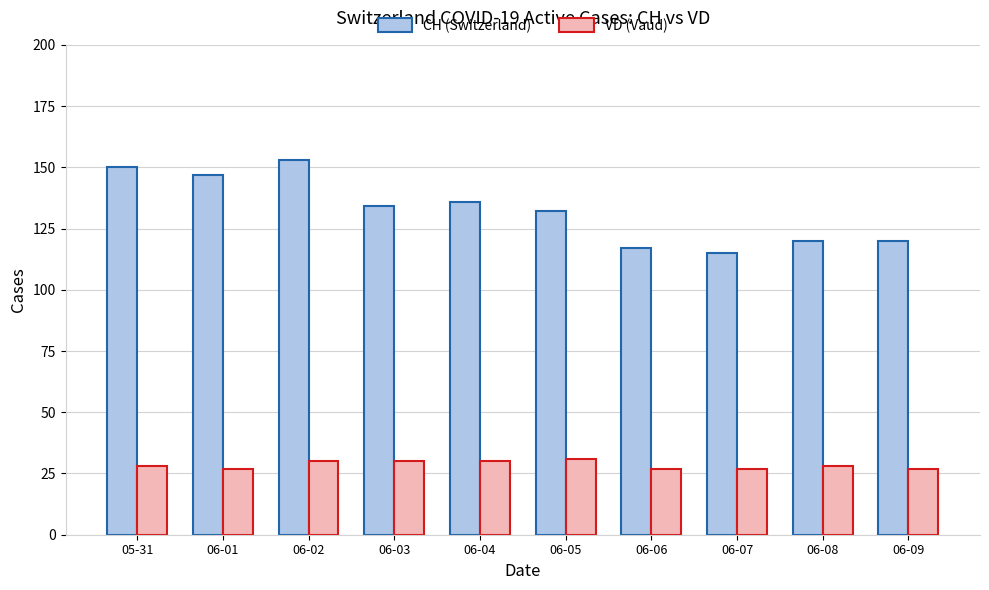

Reading left to right, transcribe all the data shown in this chart.

CH (Switzerland): 150	147	153	134	136	132	117	115	120	120
VD (Vaud): 28	27	30	30	30	31	27	27	28	27